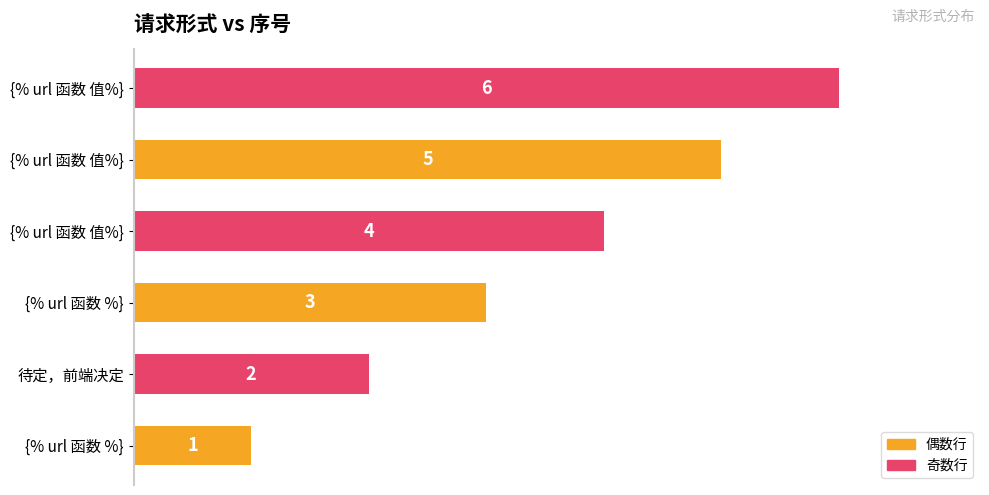

How many bars are there in total?

6